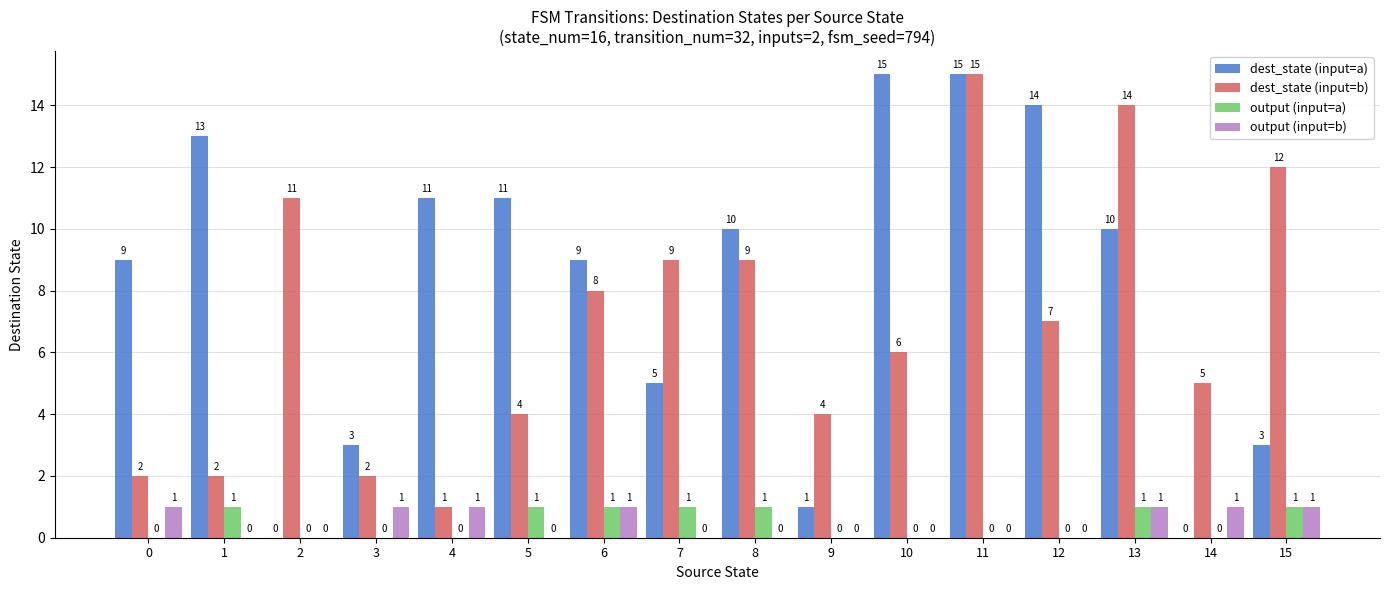

Which series changed the most between 9 and 13?

dest_state (input=b)